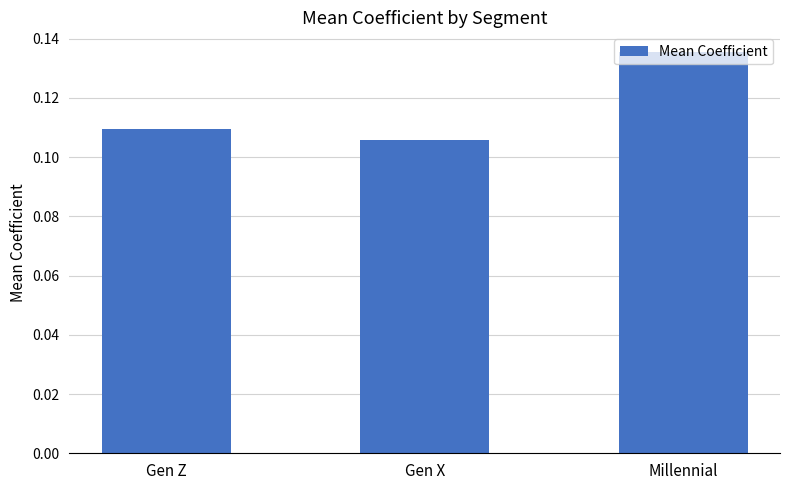

The value at Millennial is 0.2. True or false?

False